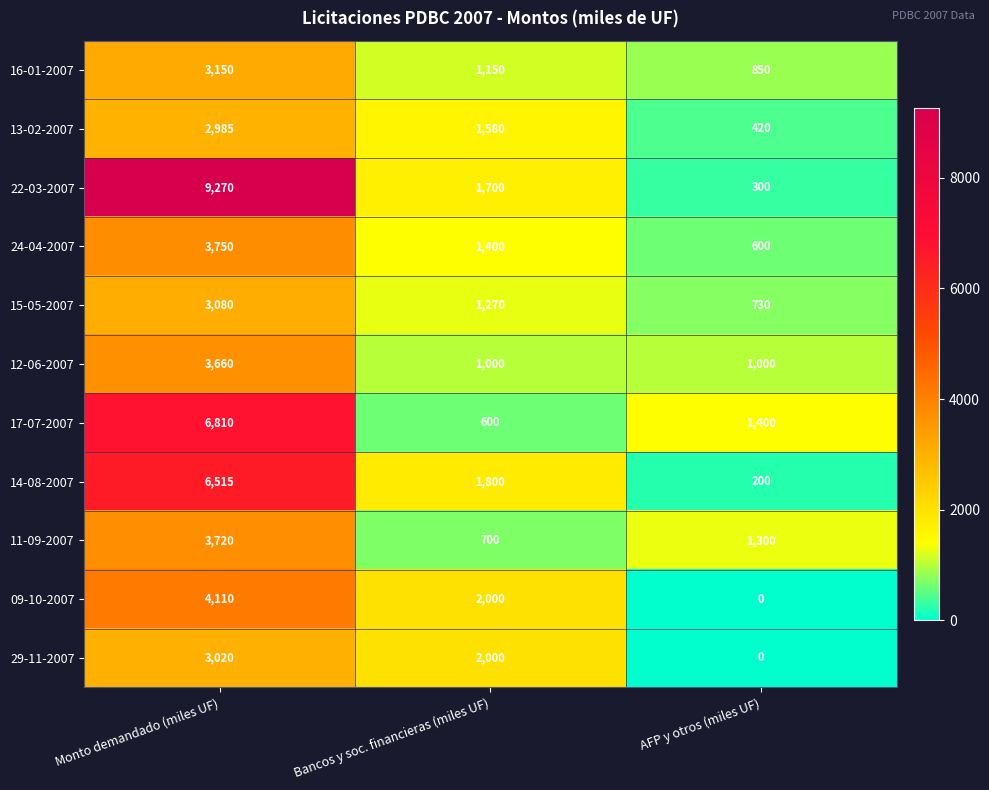

What is the difference between the 16-01-2007 values at Bancos y soc. financieras (miles UF) and AFP y otros (miles UF)?

300